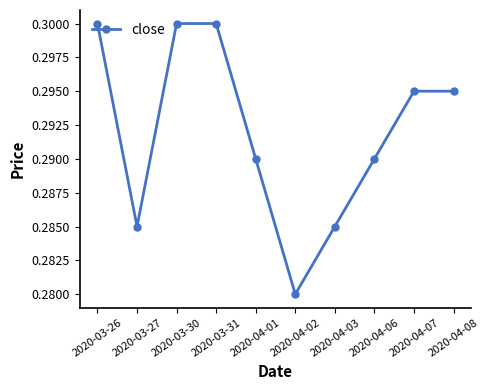

How many points are lower than both their immediate neighbors (excluding endpoints)?

2